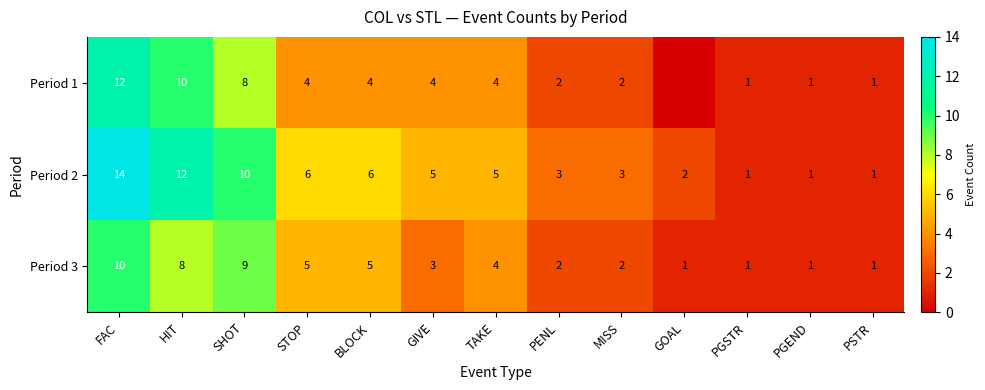

Between GIVE and PGEND, which series saw the biggest shift?

Period 2